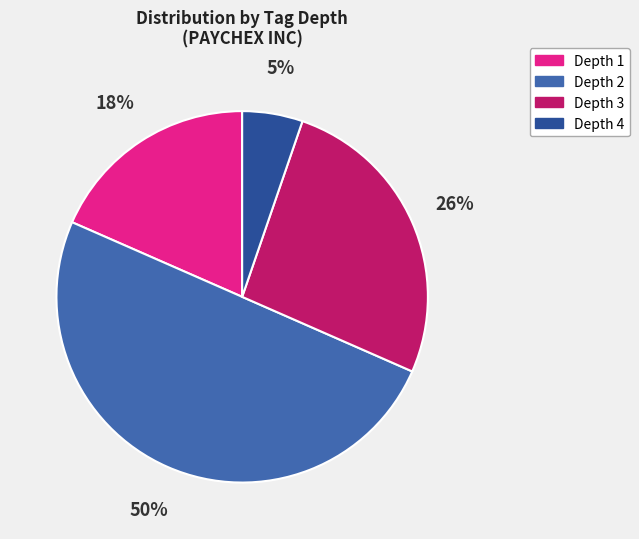

Which category accounts for the majority?

Depth 2